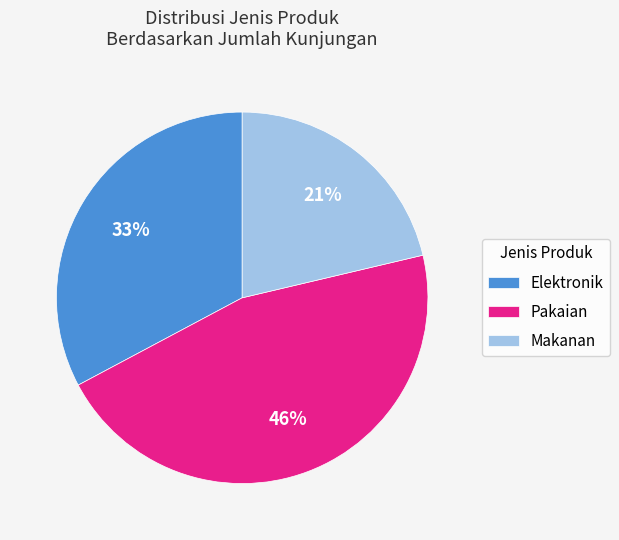

Combined, do Elektronik and Pakaian account for over 50%?

Yes